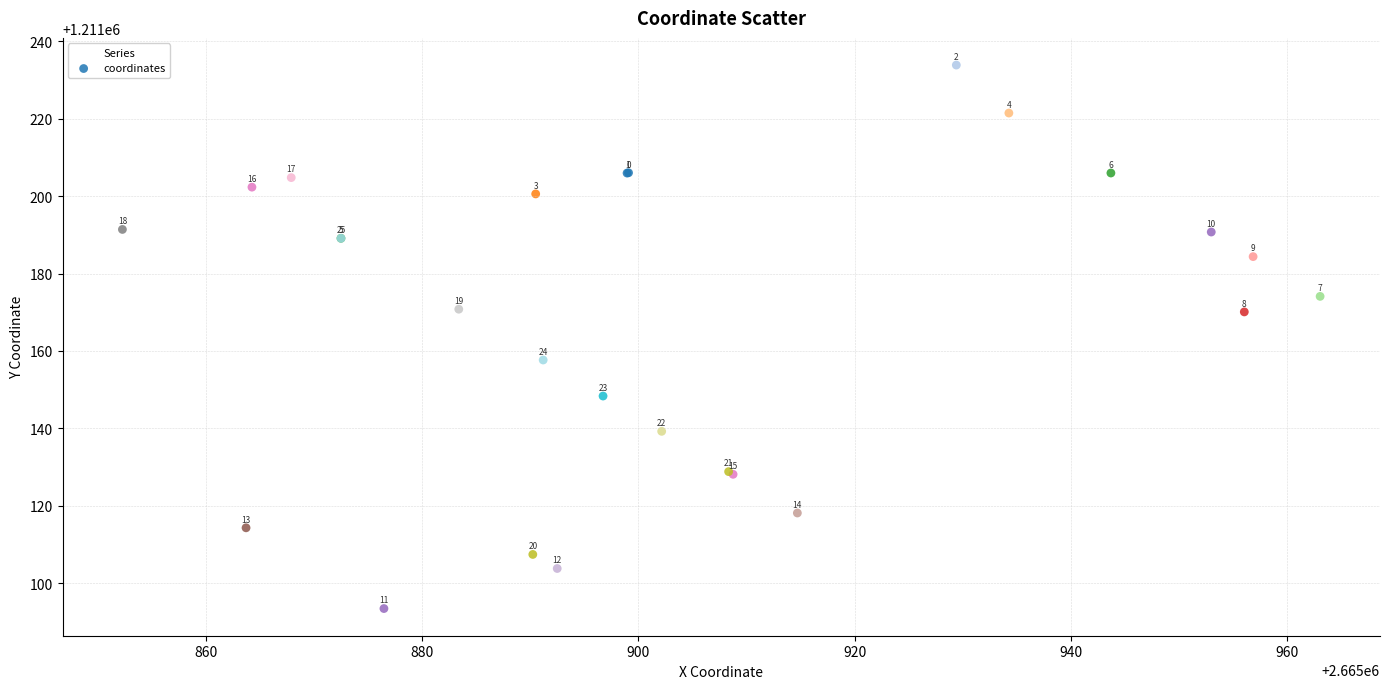

What Y value in the scatter plot is closest to 1211163?

1211157.7